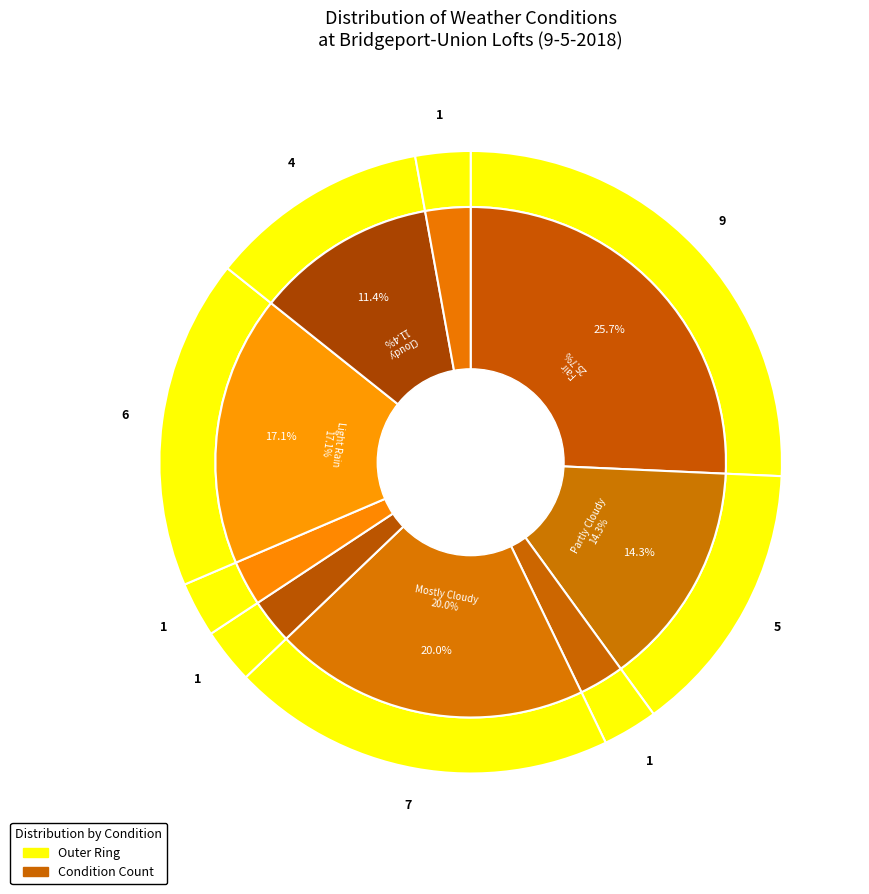

Which category has the smallest portion of the pie?

Thunder